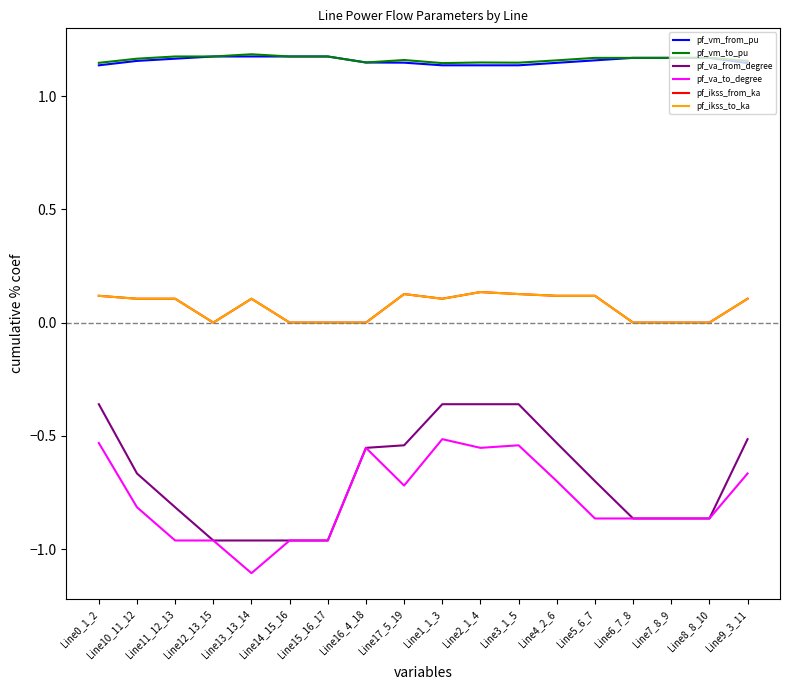

True or false: pf_va_to_degree and pf_ikss_from_ka intersect in this chart.

False